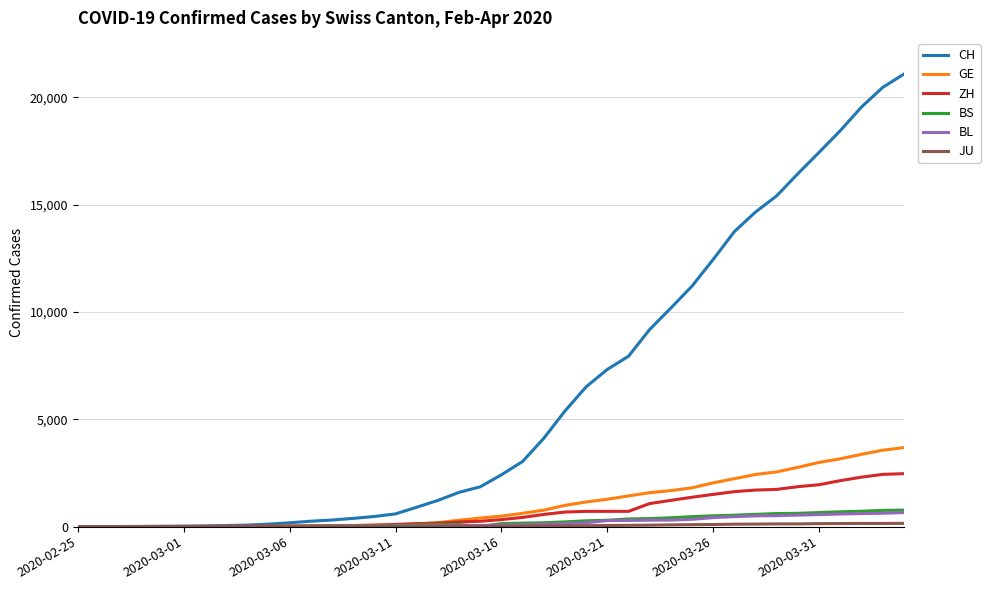

Which series has the largest range (max minus min)?

CH